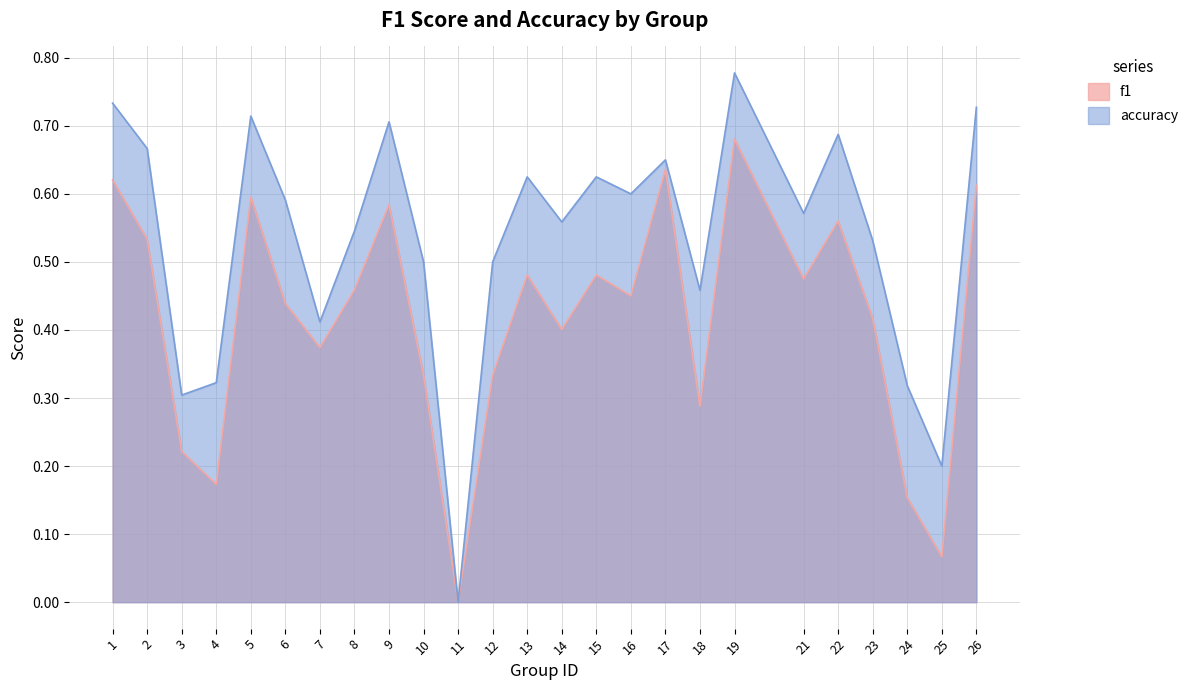

True or false: accuracy and f1 intersect in this chart.

False